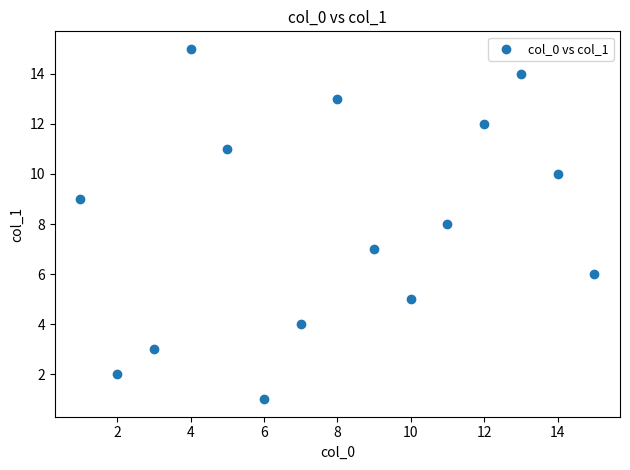

What is the range of X values (max minus min)?

14